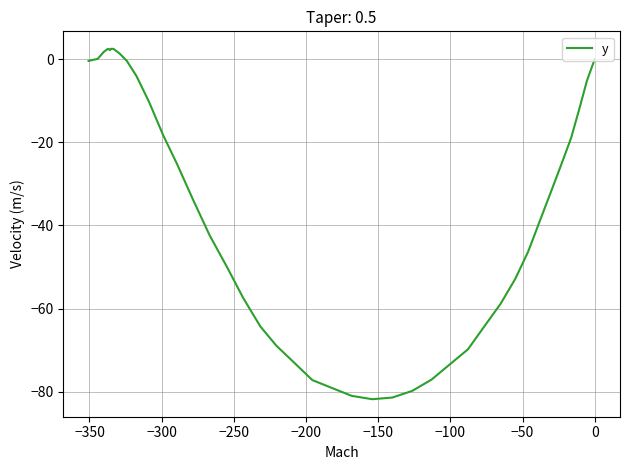

How many points are higher than both their immediate neighbors (excluding endpoints)?

1